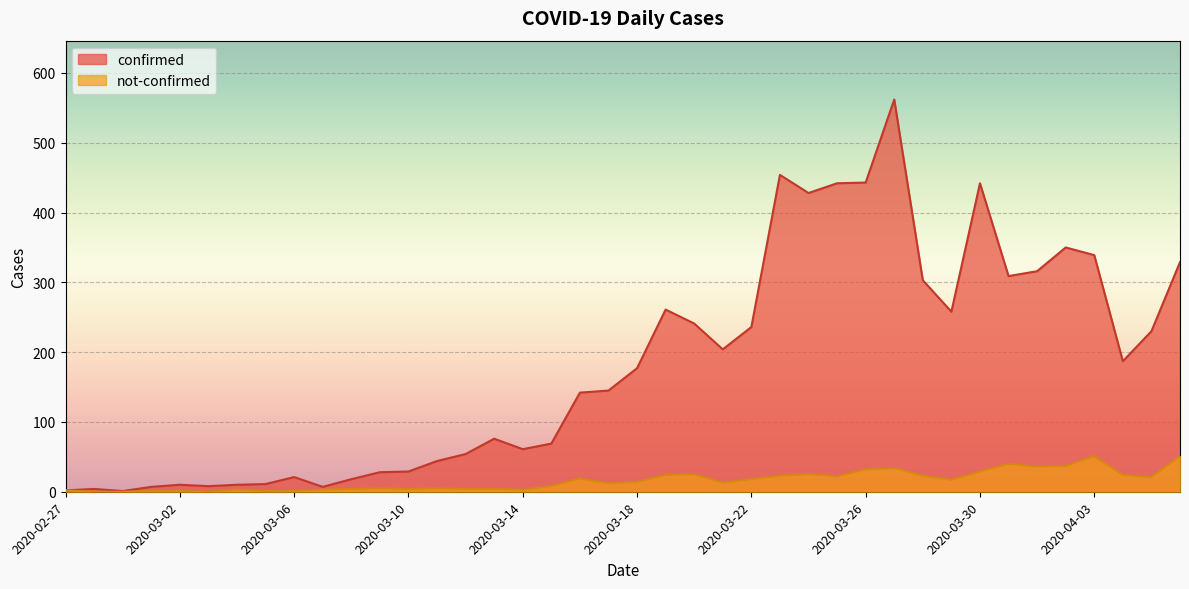

How many positive values does the not-confirmed series have?

37